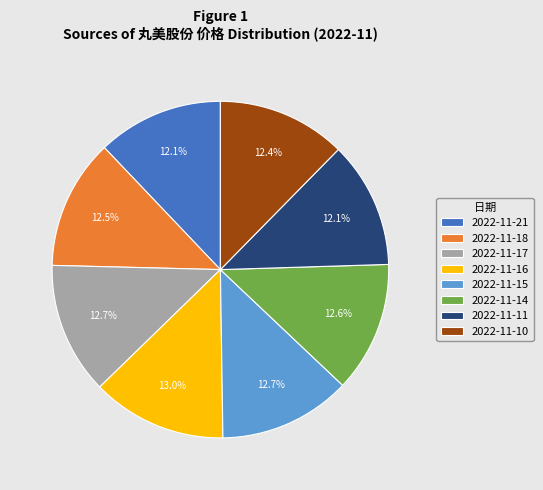

The 2022-11-10 slice represents 1% of the pie. True or false?

False